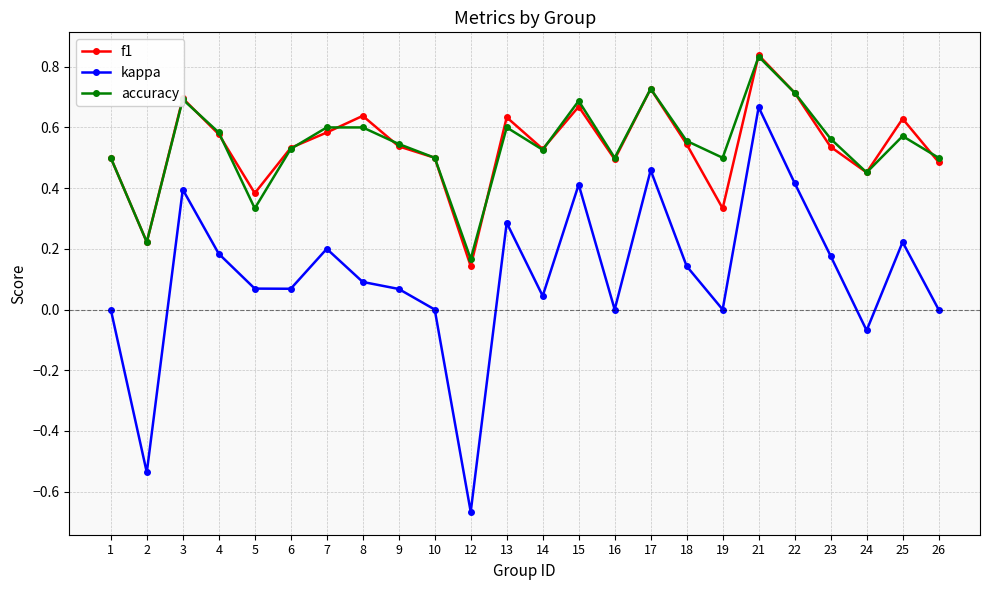

Is it true that kappa equals 0.2 at 8?

False